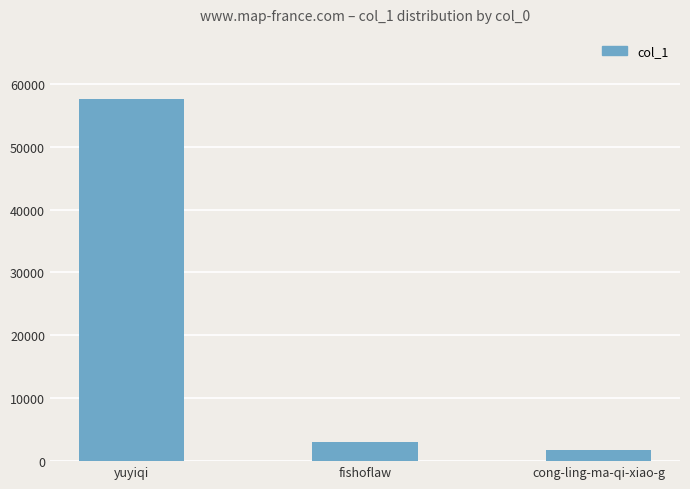

What is the smallest value displayed?

1802